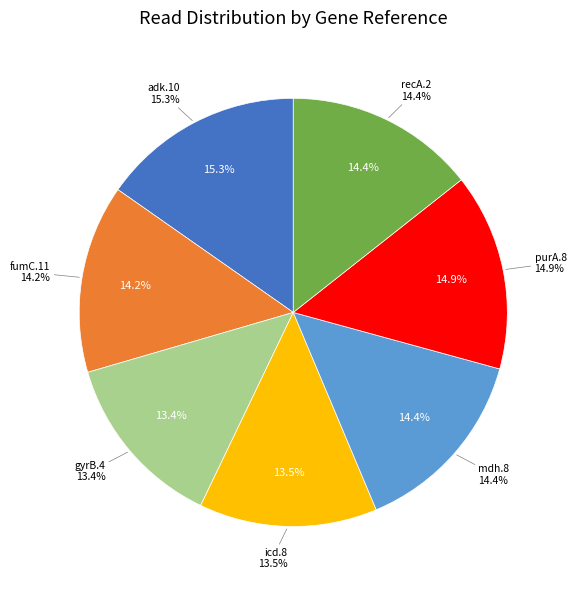

Does any single category account for the majority?

No